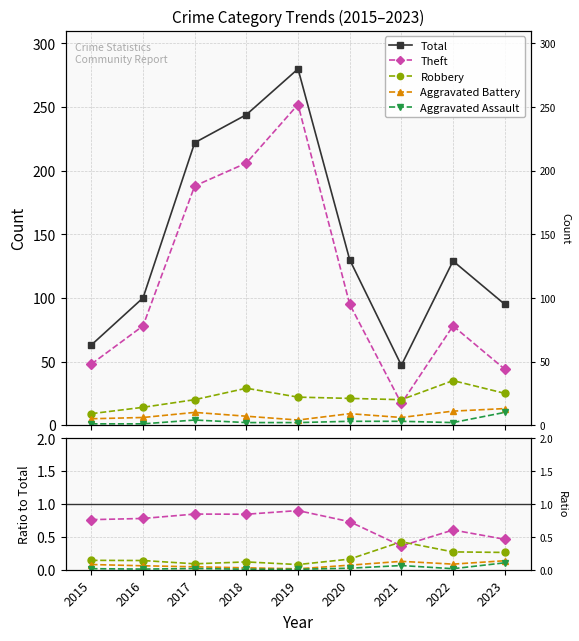

True or false: Robbery and Aggravated Assault cross at least once.

False